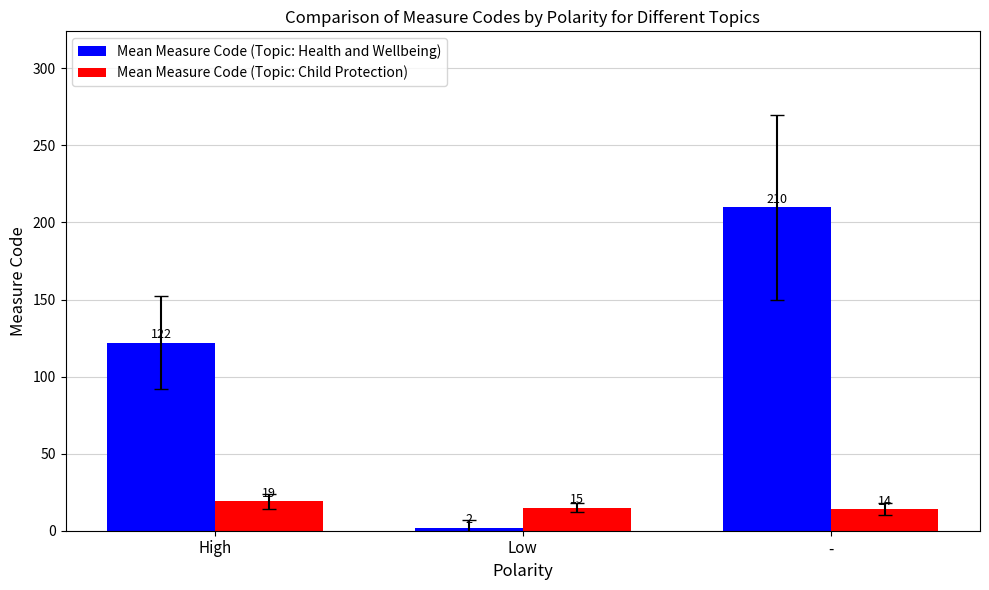

List the series in order of their peak value, highest first.

Mean Measure Code (Topic: Health and Wellbeing), Mean Measure Code (Topic: Child Protection)